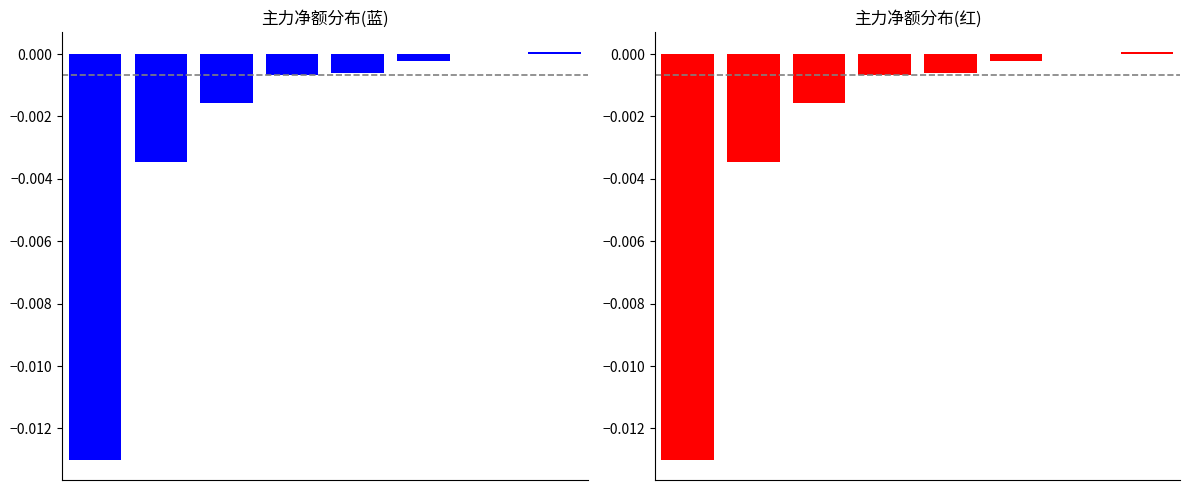

How many positive values are there?

1